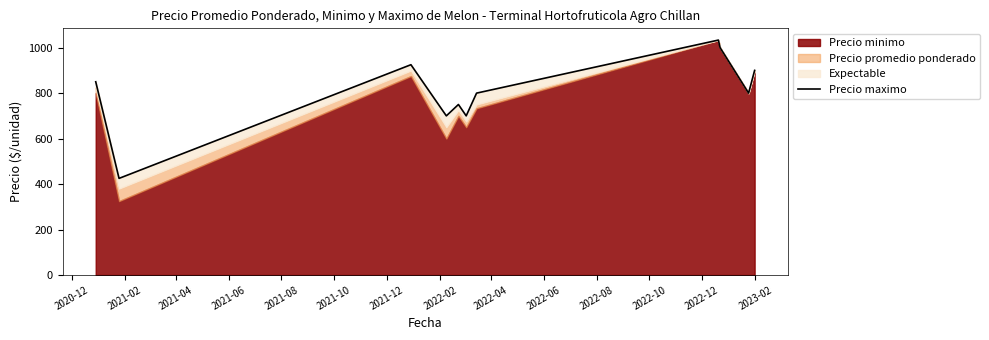

Where is the first local minimum?

2021-02